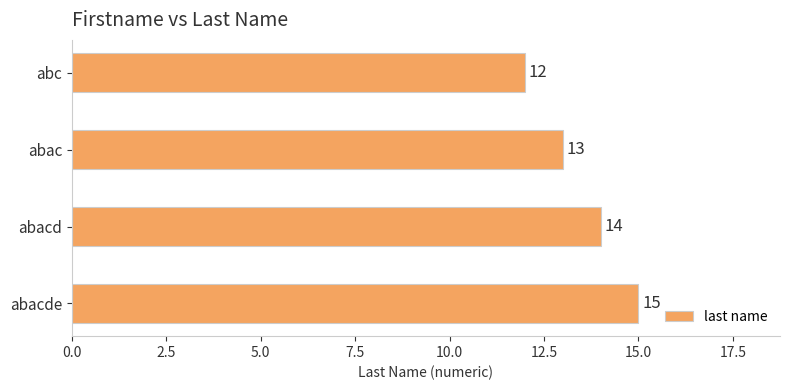

Is it true that the value at abacde is 20?

False